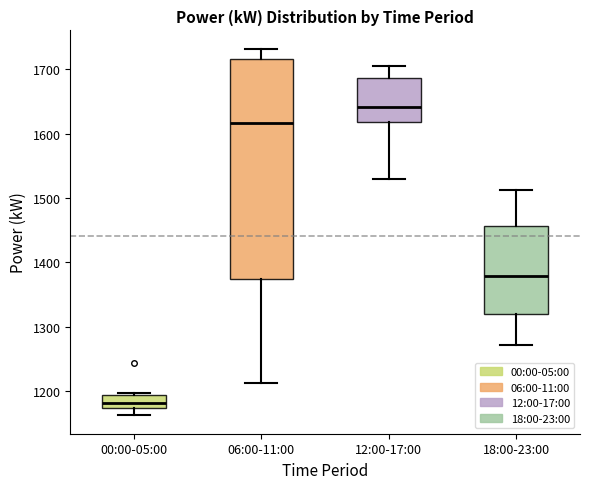

Which box's median line is the highest?

12:00-17:00